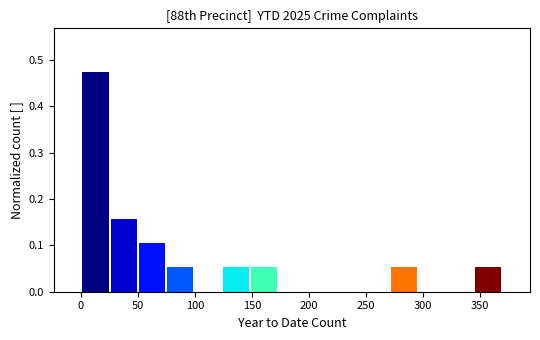

Over which range of the x-axis is the bar tallest?

0 to 25